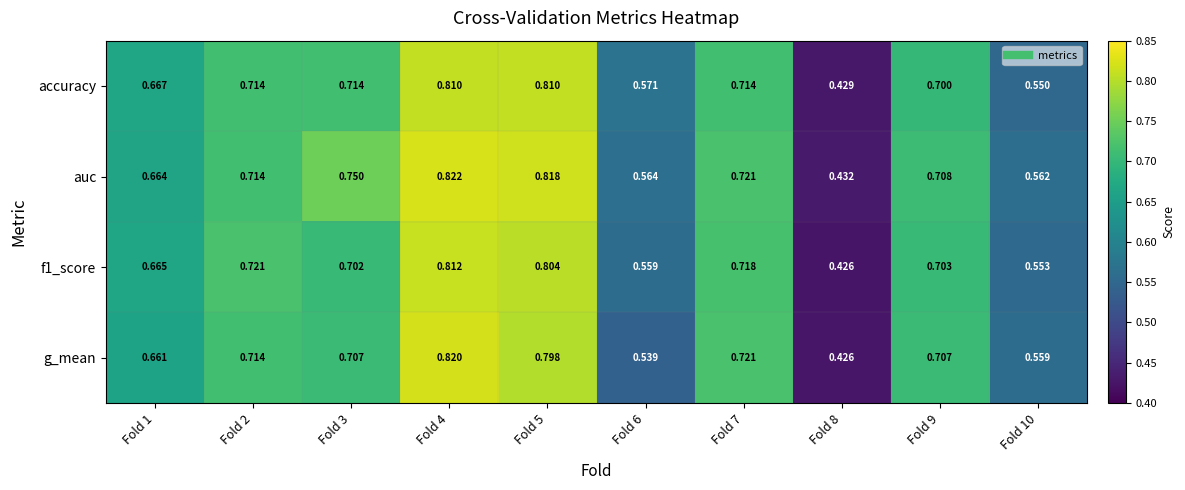

Between Fold 4 and Fold 8, which series saw the biggest shift?

g_mean